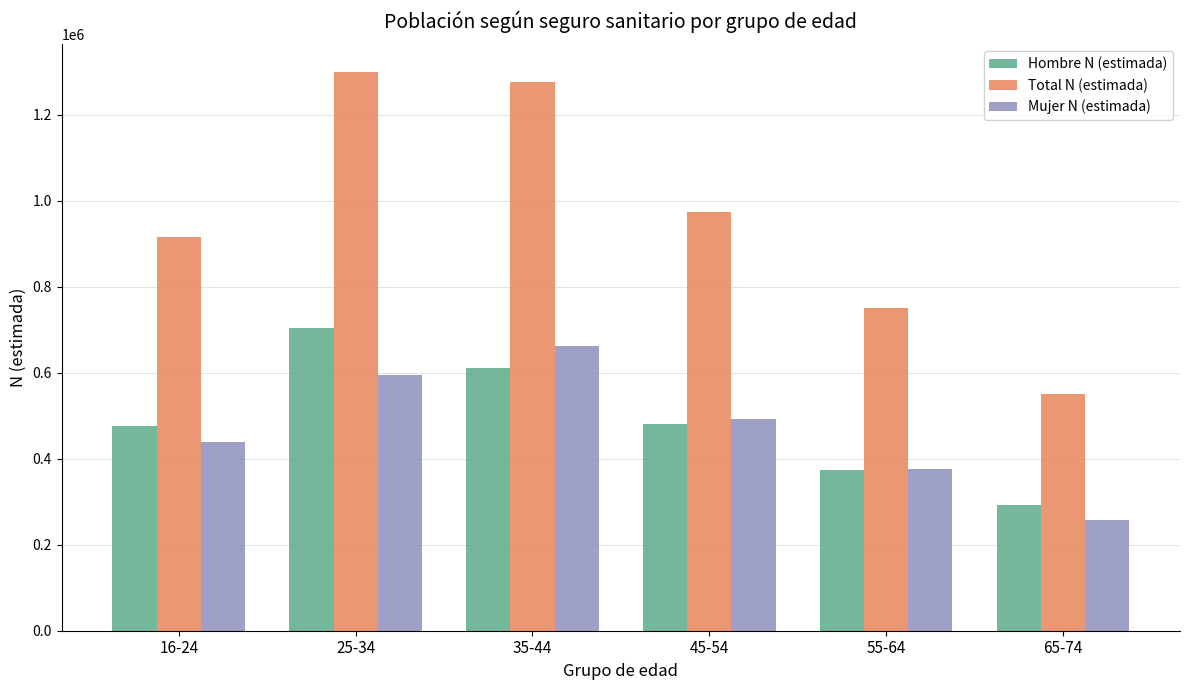

What is the approximate value of Total N (estimada) at 55-64, to the nearest 10?

751180